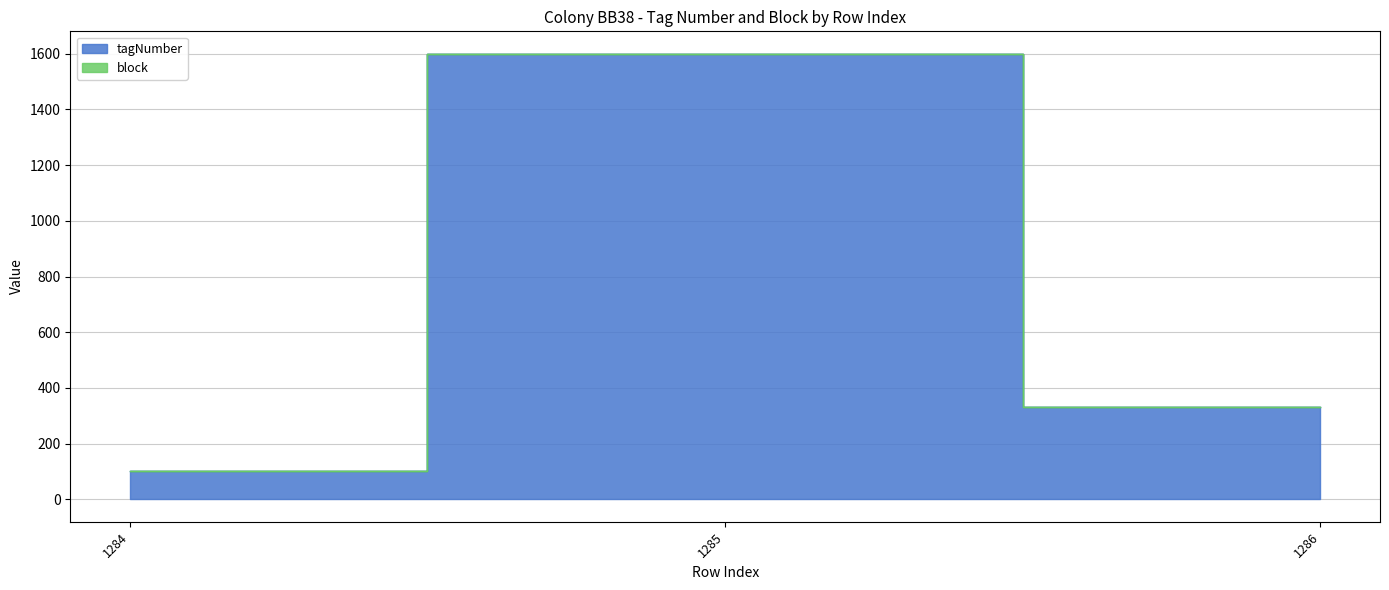

Reading left to right, extract all data points from this chart.

101	1599	331